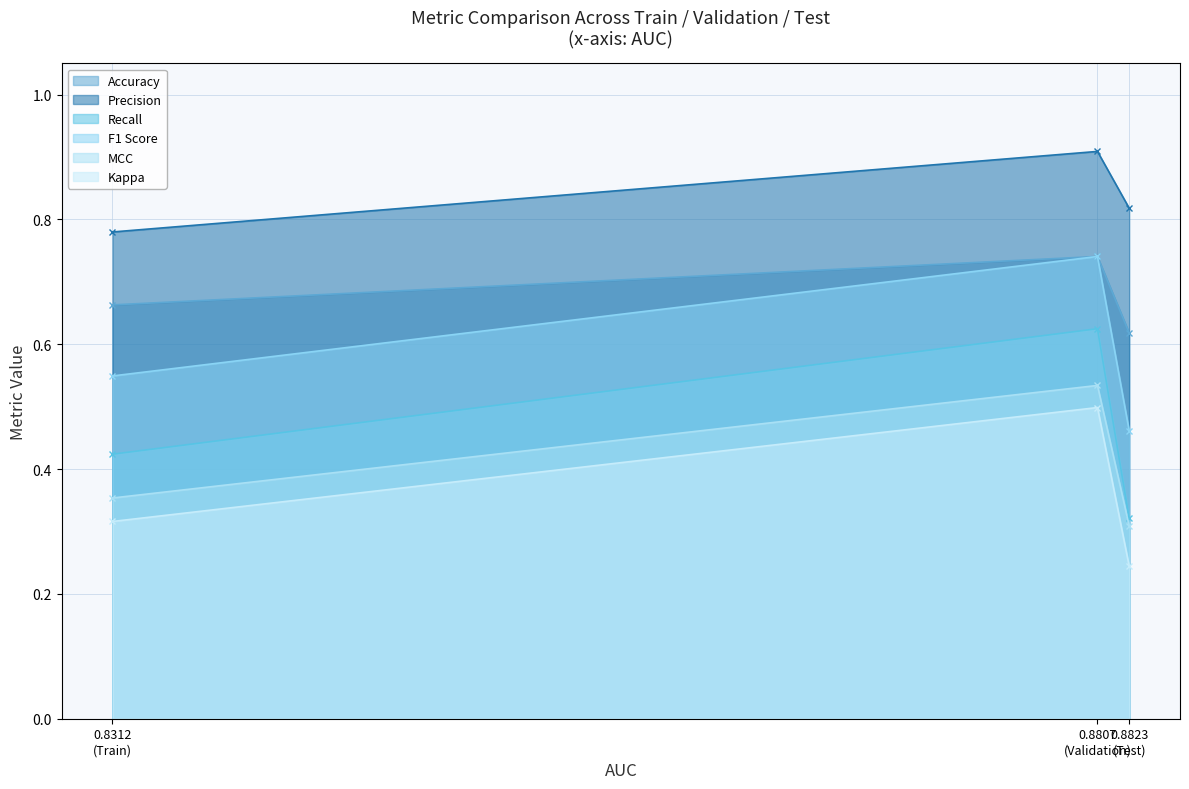

Where is Kappa nearest to the value 0?

0.8823
(Test)